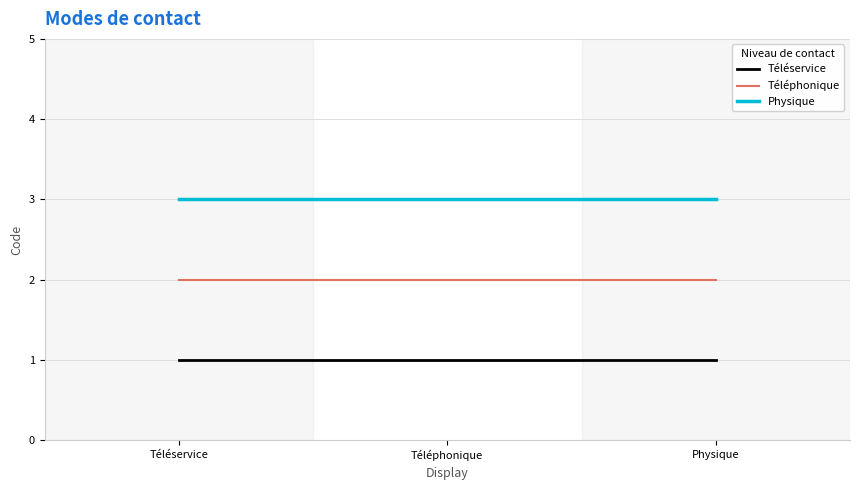

What is the approximate value of Physique at Téléphonique?

3